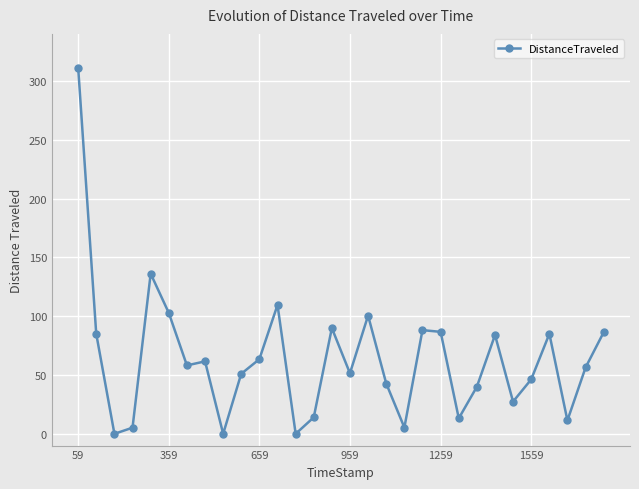

What is the maximum value shown in the chart?

311.0